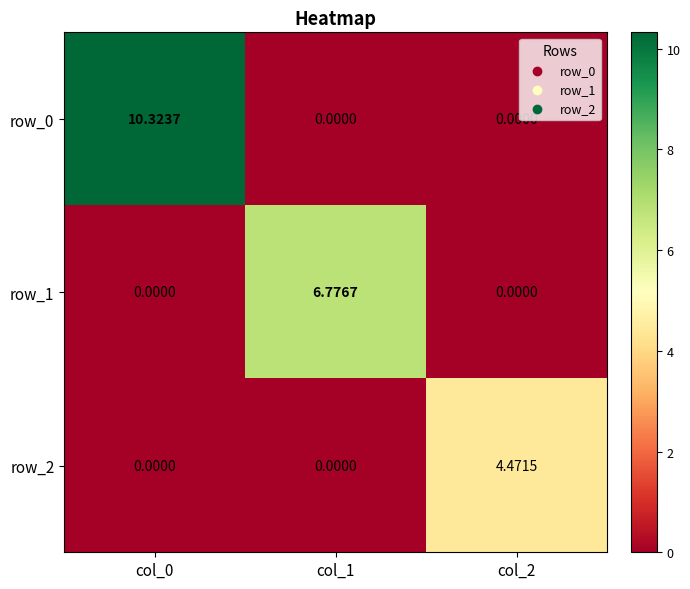

What is the sum of all row_2 values?

4.5